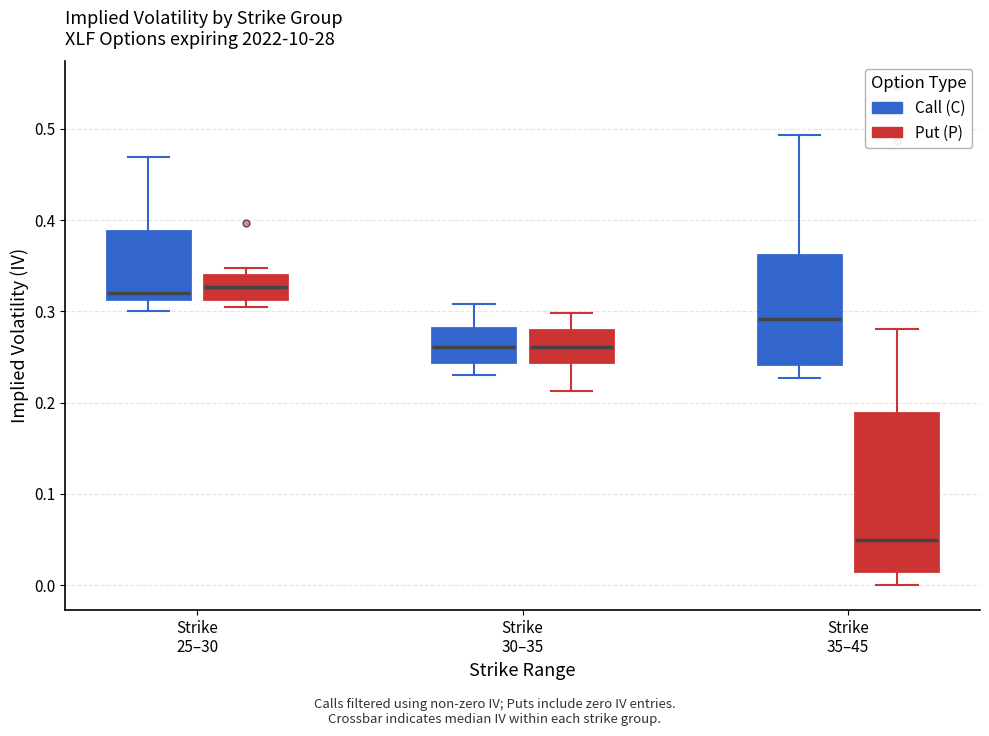

Reading left to right, read every box against the y-axis: the position of its median line, the range the box covers, and the ends of its whiskers. The values are not printed on the chart, so give them approximately, as read against the axis.

Strike 25–30 (Call (C)): median 0.32, box 0.31 to 0.39, whiskers 0.30 to 0.47
Strike 25–30 (Put (P)): median 0.33, box 0.31 to 0.34, whiskers 0.30 to 0.35
Strike 30–35 (Call (C)): median 0.26, box 0.24 to 0.28, whiskers 0.23 to 0.31
Strike 30–35 (Put (P)): median 0.26, box 0.24 to 0.28, whiskers 0.21 to 0.30
Strike 35–45 (Call (C)): median 0.29, box 0.24 to 0.36, whiskers 0.23 to 0.49
Strike 35–45 (Put (P)): median 0.05, box 0.02 to 0.19, whiskers 0.00 to 0.28